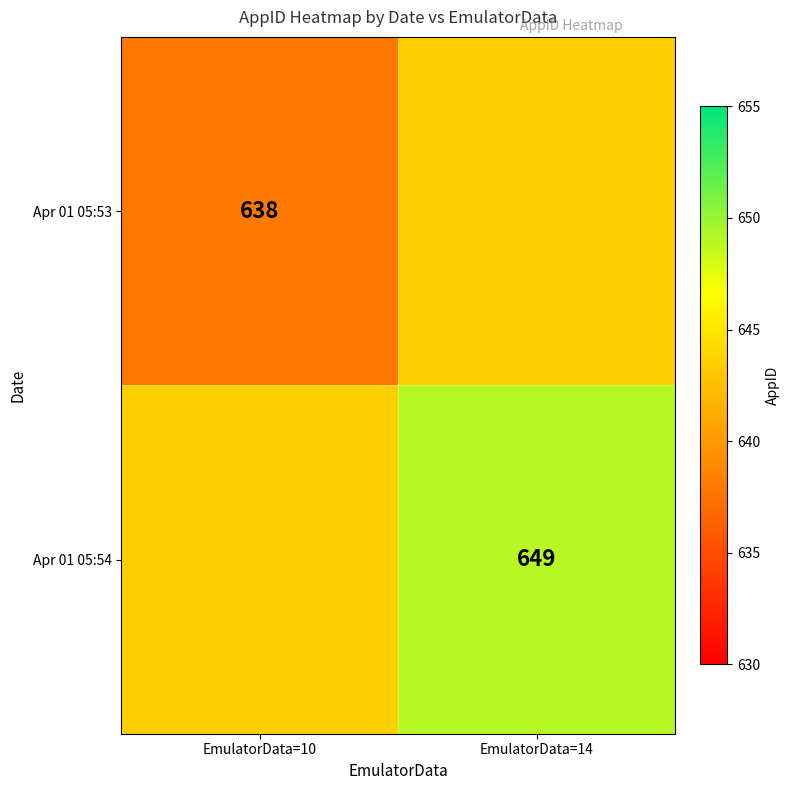

Is the value of Apr 01 05:53 at EmulatorData=10 greater than the value of Apr 01 05:54 at EmulatorData=14?

No